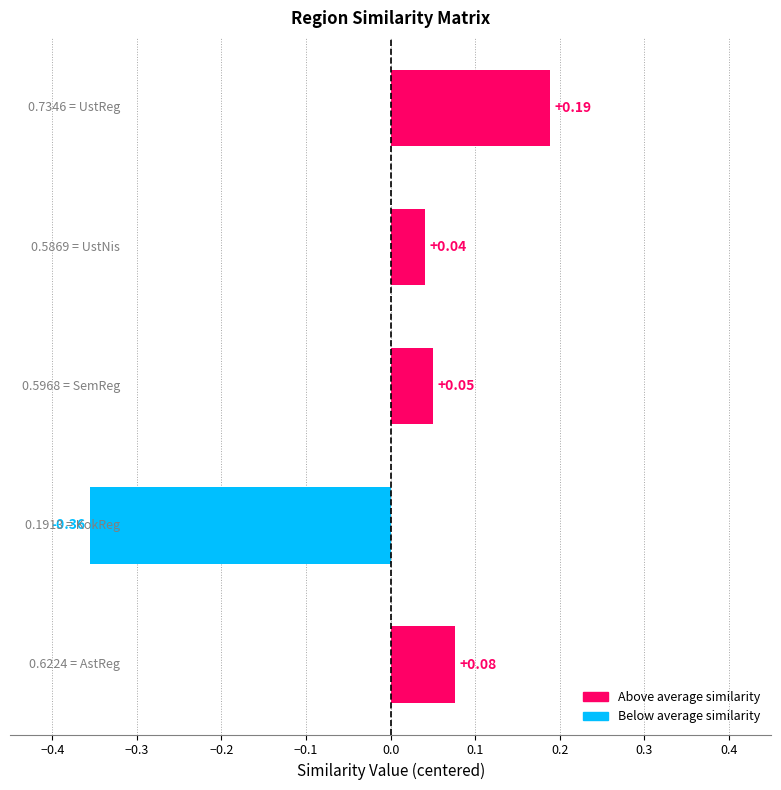

The value of AstReg at UstReg is 1.8. True or false?

False